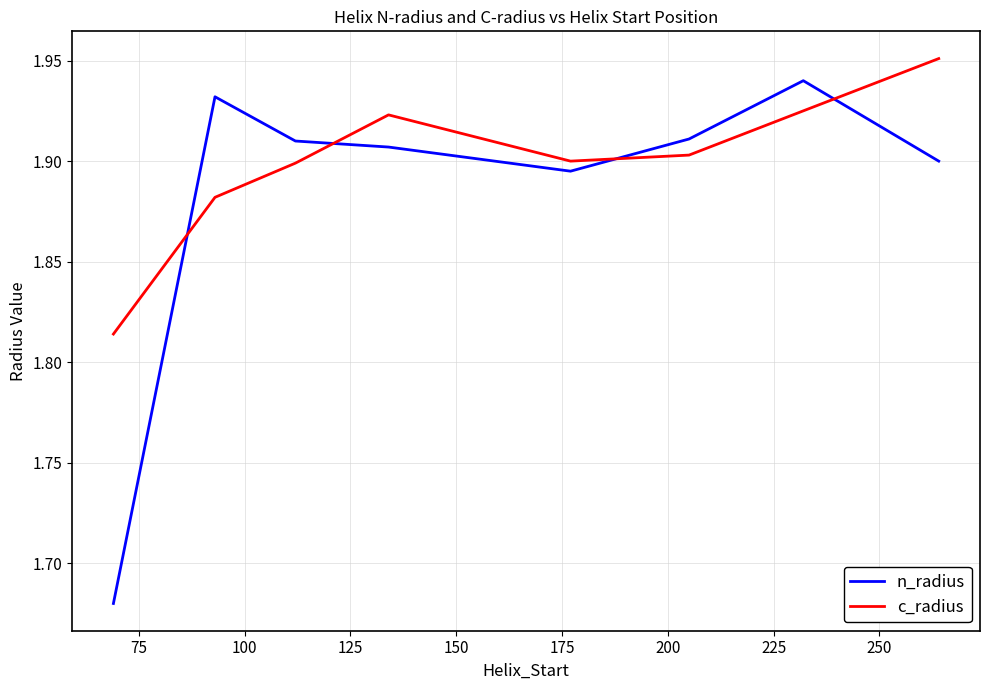

Which series ends up on top after the final intersection of n_radius and c_radius?

c_radius